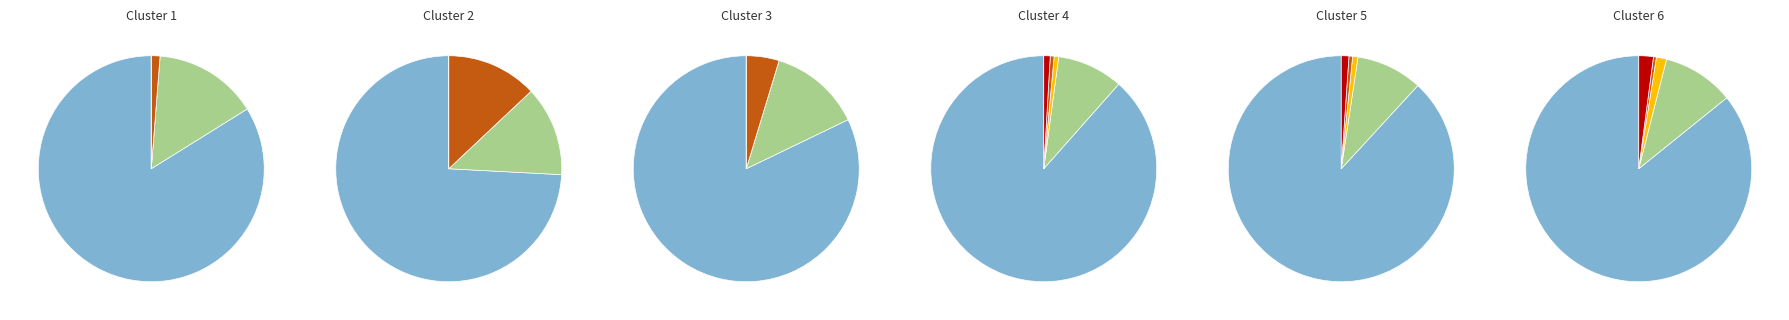

How much of the chart is everything except 2012?

93.7%